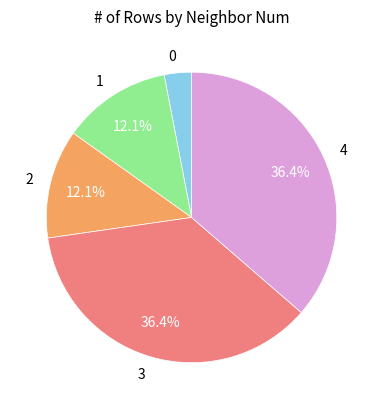

Count the number of slices in the pie.

5